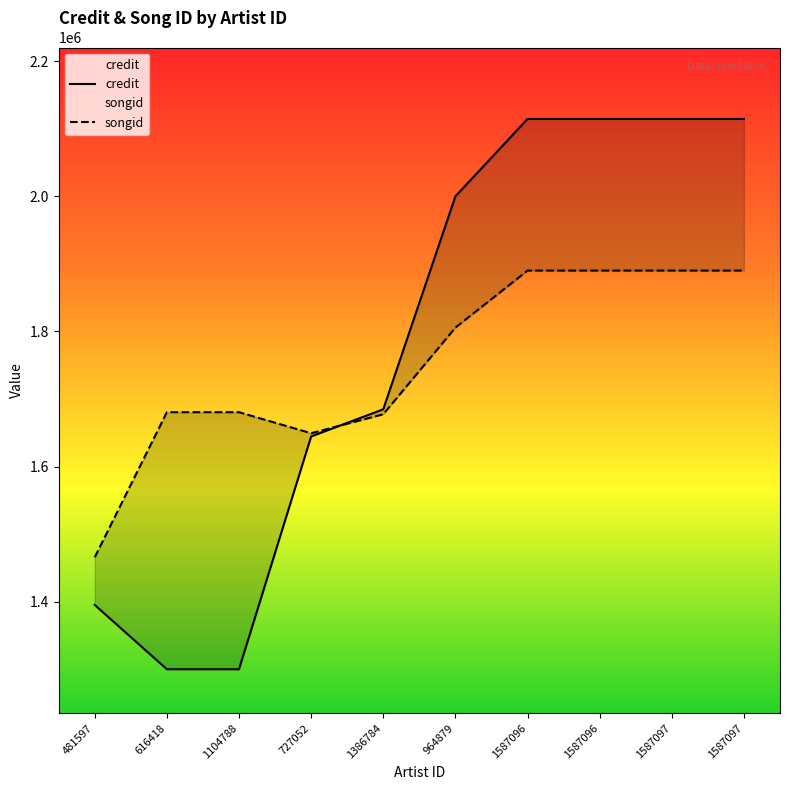

What are all the series names shown in the legend?

credit, songid